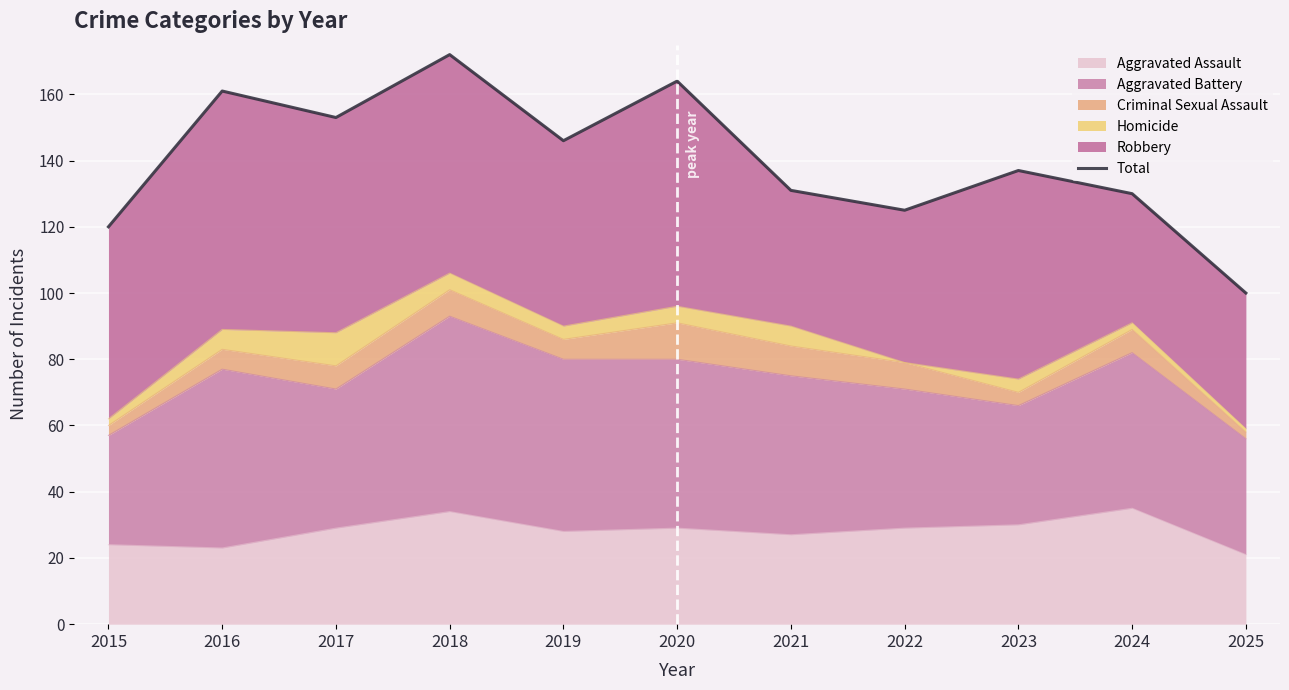

Count the number of categories in the chart.

11